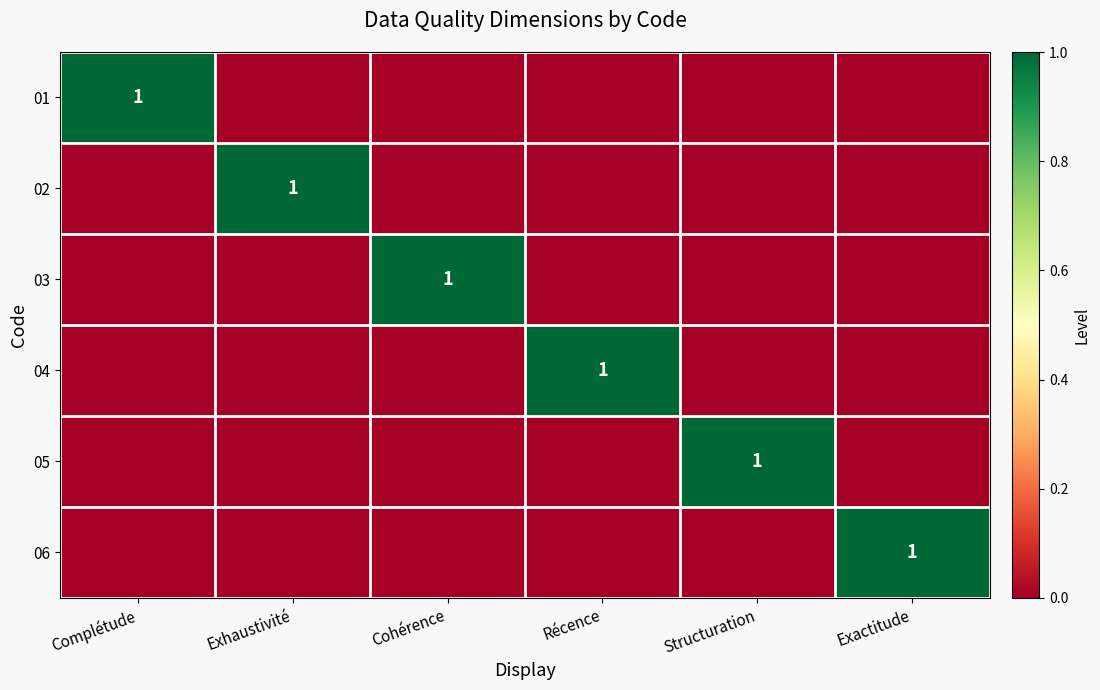

The 03 series shows 1 at Cohérence. True or false?

True